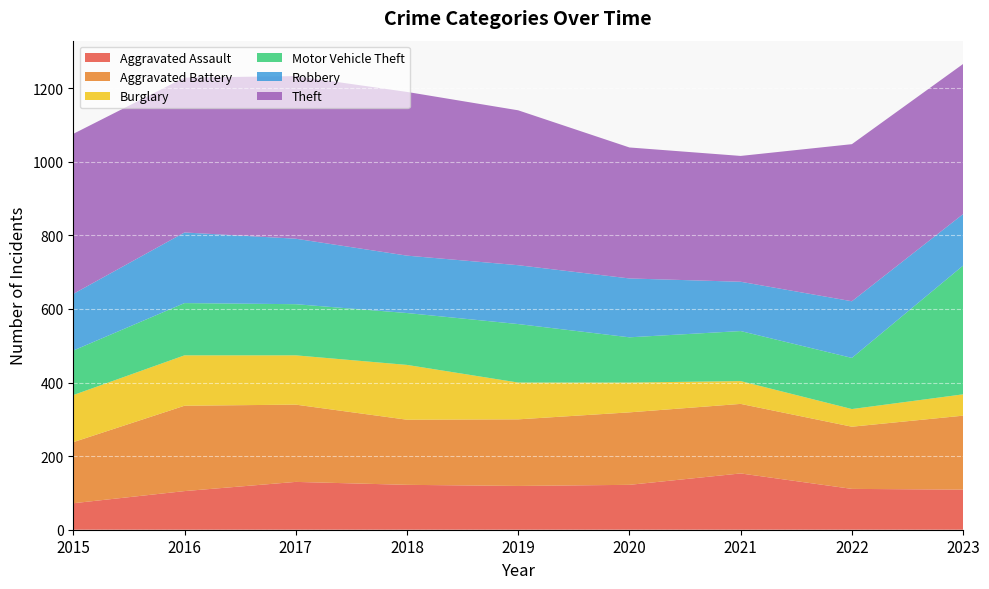

Reading left to right, what are all the values shown in this chart?

Aggravated Assault: 72	105	130	122	119	122	153	111	109
Aggravated Battery: 166	232	210	177	181	197	189	169	201
Burglary: 128	137	134	149	100	81	62	48	58
Motor Vehicle Theft: 121	142	139	141	159	123	136	139	350
Robbery: 154	192	178	156	160	160	134	154	140
Theft: 435	421	442	445	421	356	342	427	408